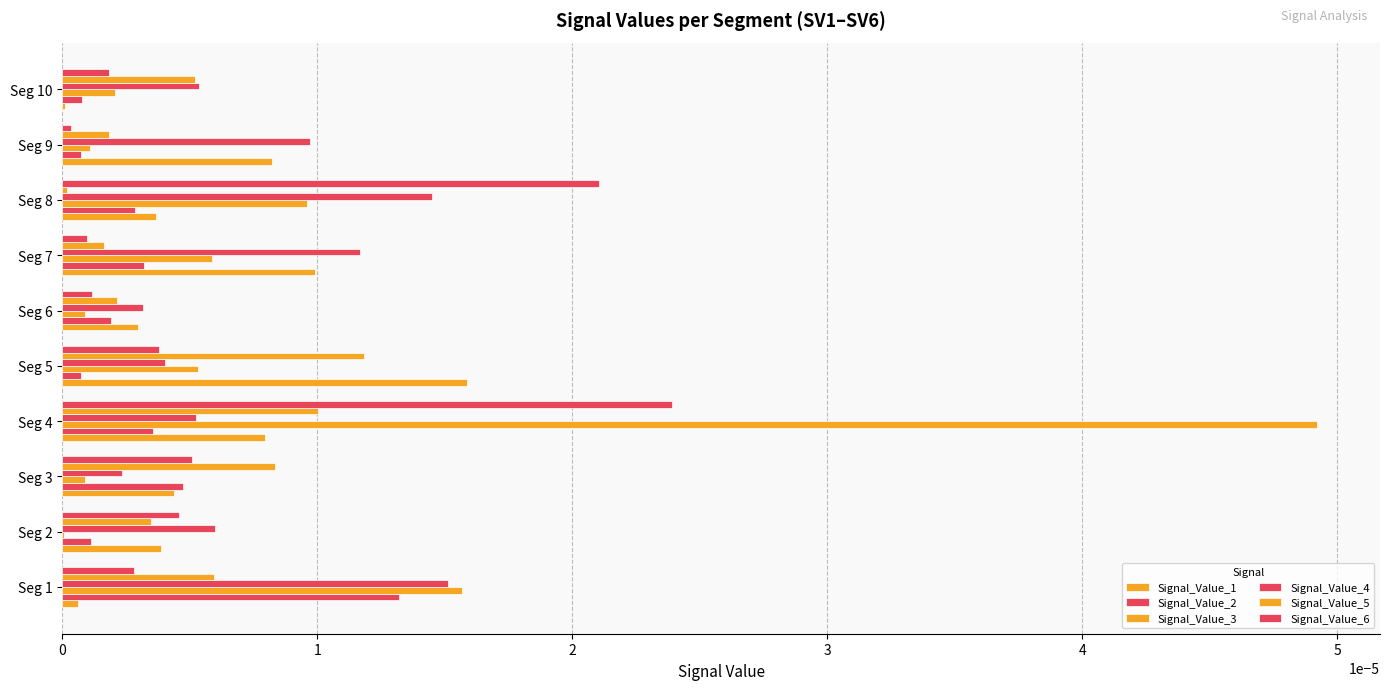

Count the number of data series in this chart.

6